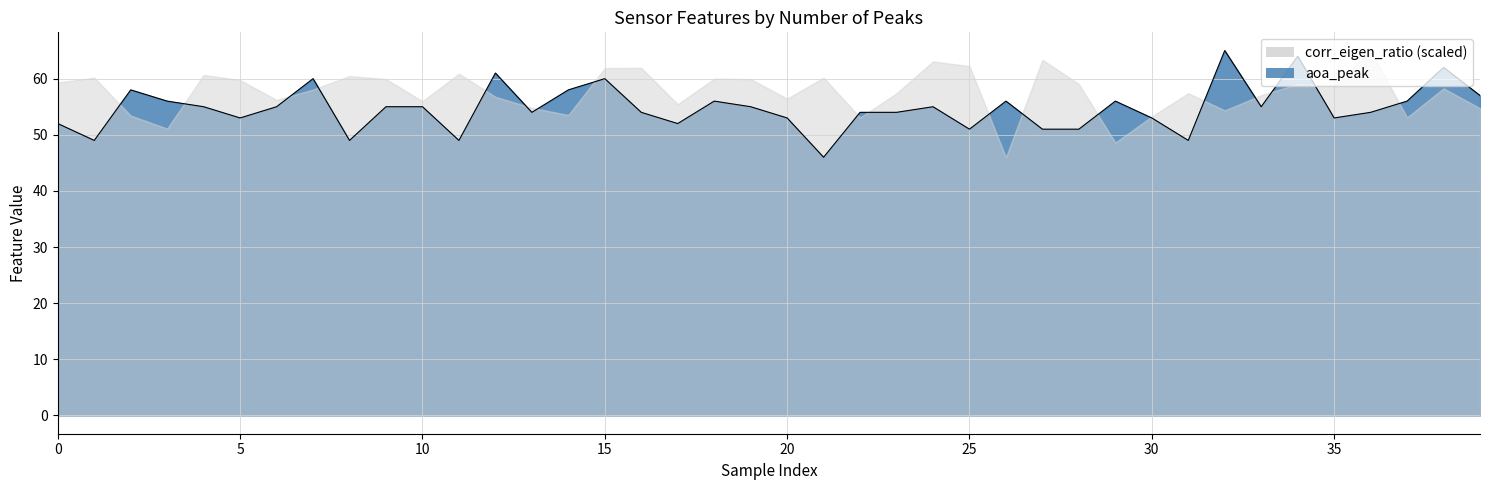

True or false: aoa_peak has a value of 51.0 at 25.

True